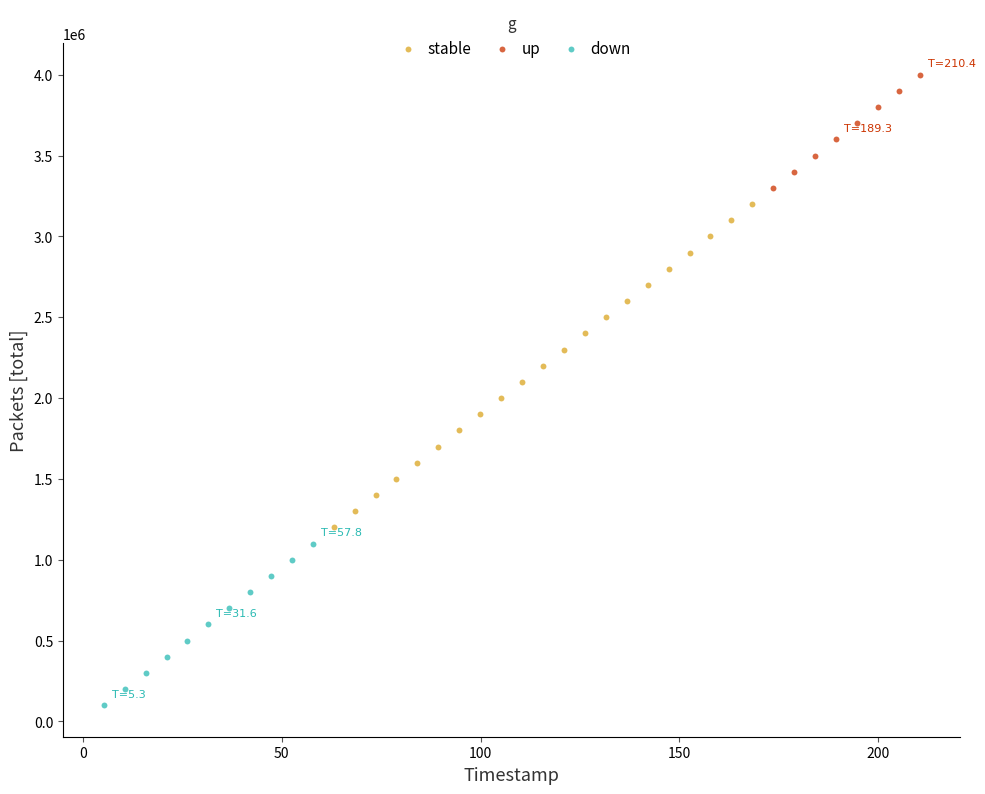

Which series reaches the minimum Y coordinate?

down